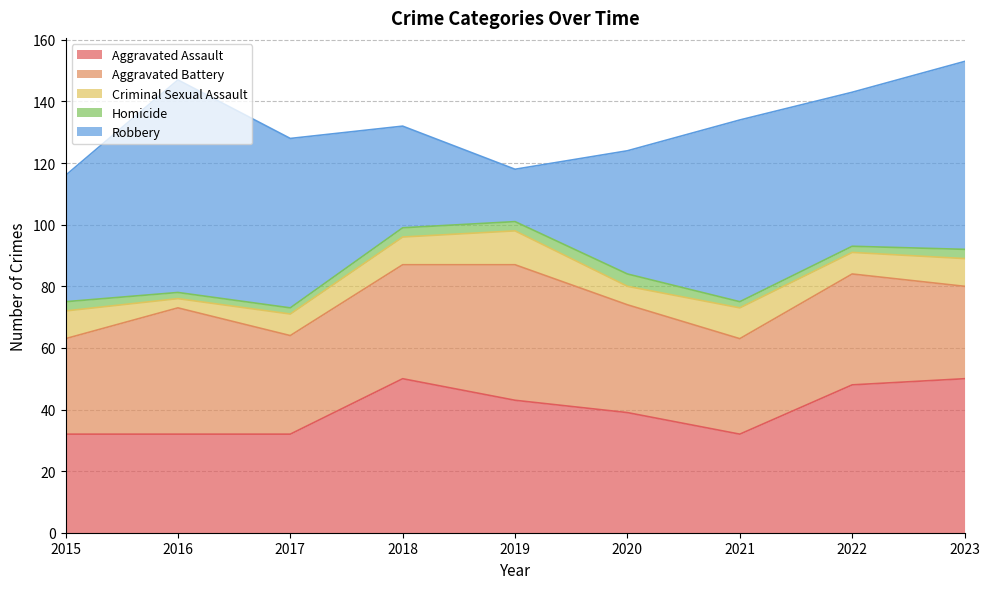

At how many categories does at least one series exceed 24?

9